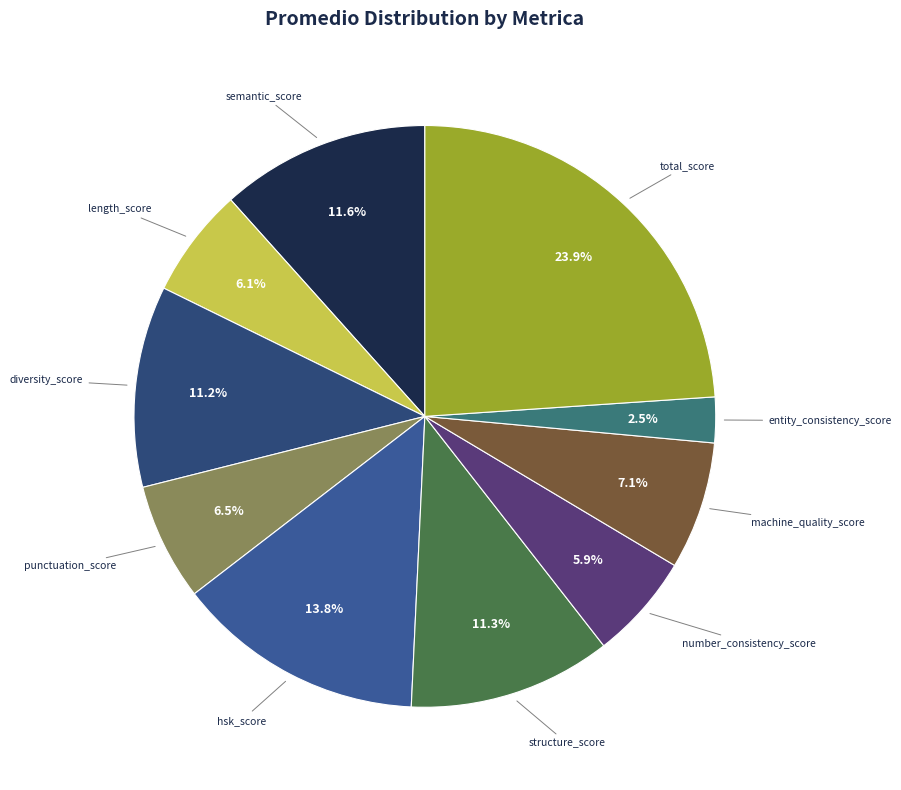

How many segments does this pie chart have?

10